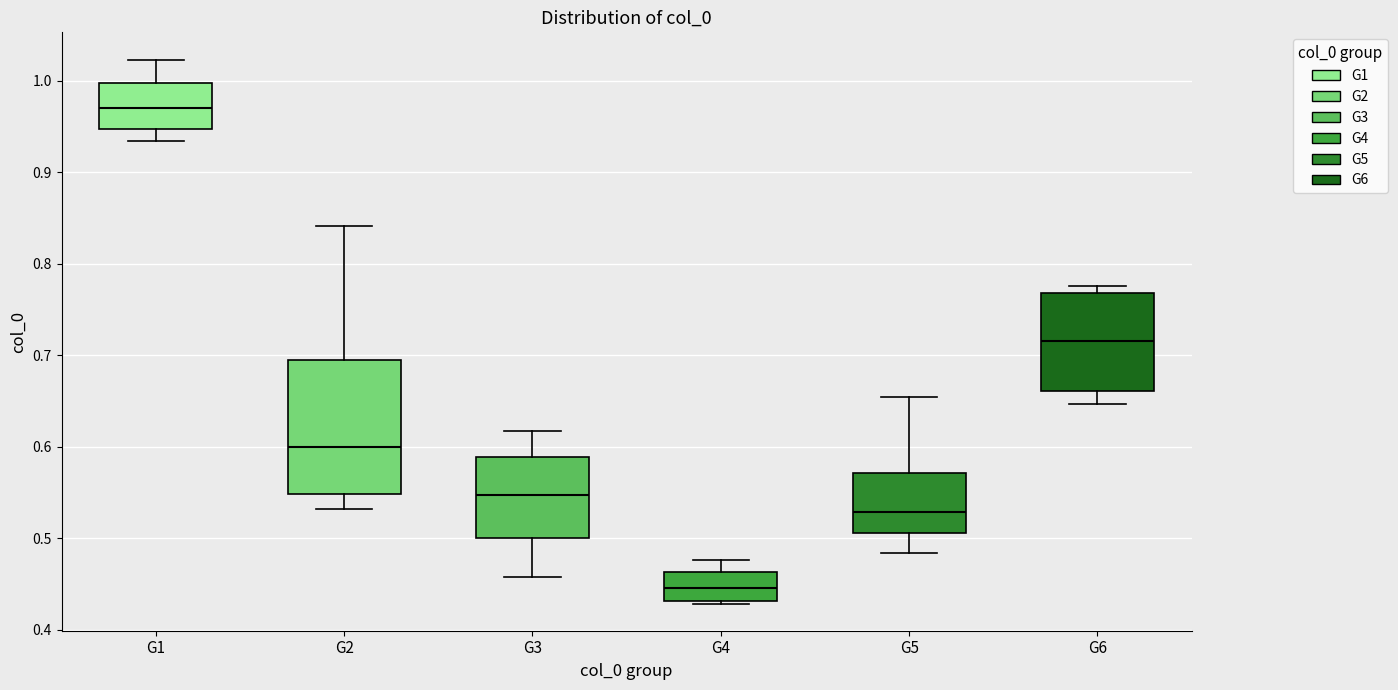

Reading left to right, transcribe this box plot: for each box, give where its median line is, the range the box spans, and where its two whiskers end, as read against the y-axis. The values are not printed on the chart, so give them approximately, as read against the axis.

G1: median 0.97, box 0.95 to 1.00, whiskers 0.93 to 1.02
G2: median 0.60, box 0.55 to 0.69, whiskers 0.53 to 0.84
G3: median 0.55, box 0.50 to 0.59, whiskers 0.46 to 0.62
G4: median 0.45, box 0.43 to 0.46, whiskers 0.43 to 0.48
G5: median 0.53, box 0.51 to 0.57, whiskers 0.48 to 0.65
G6: median 0.72, box 0.66 to 0.77, whiskers 0.65 to 0.78